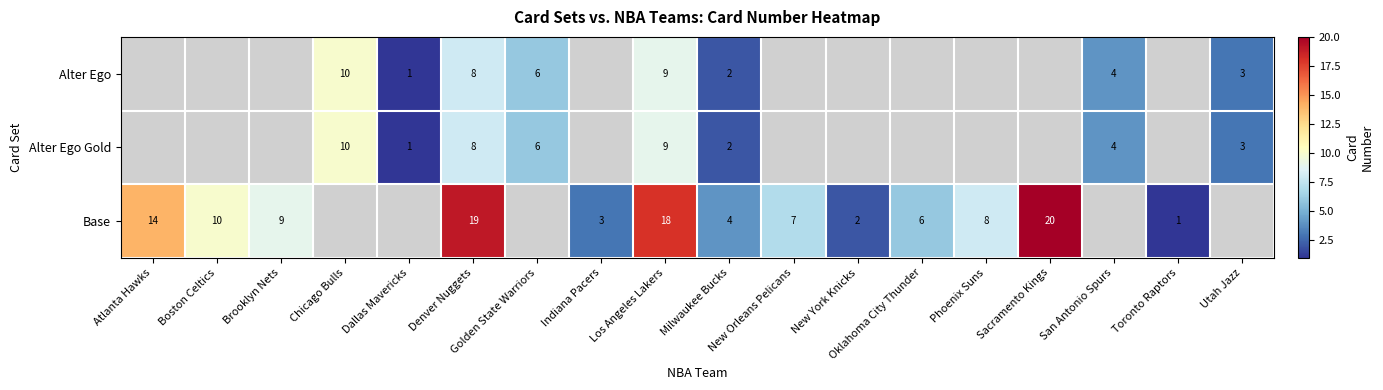

What is the sum of the Alter Ego values at San Antonio Spurs and Milwaukee Bucks?

6